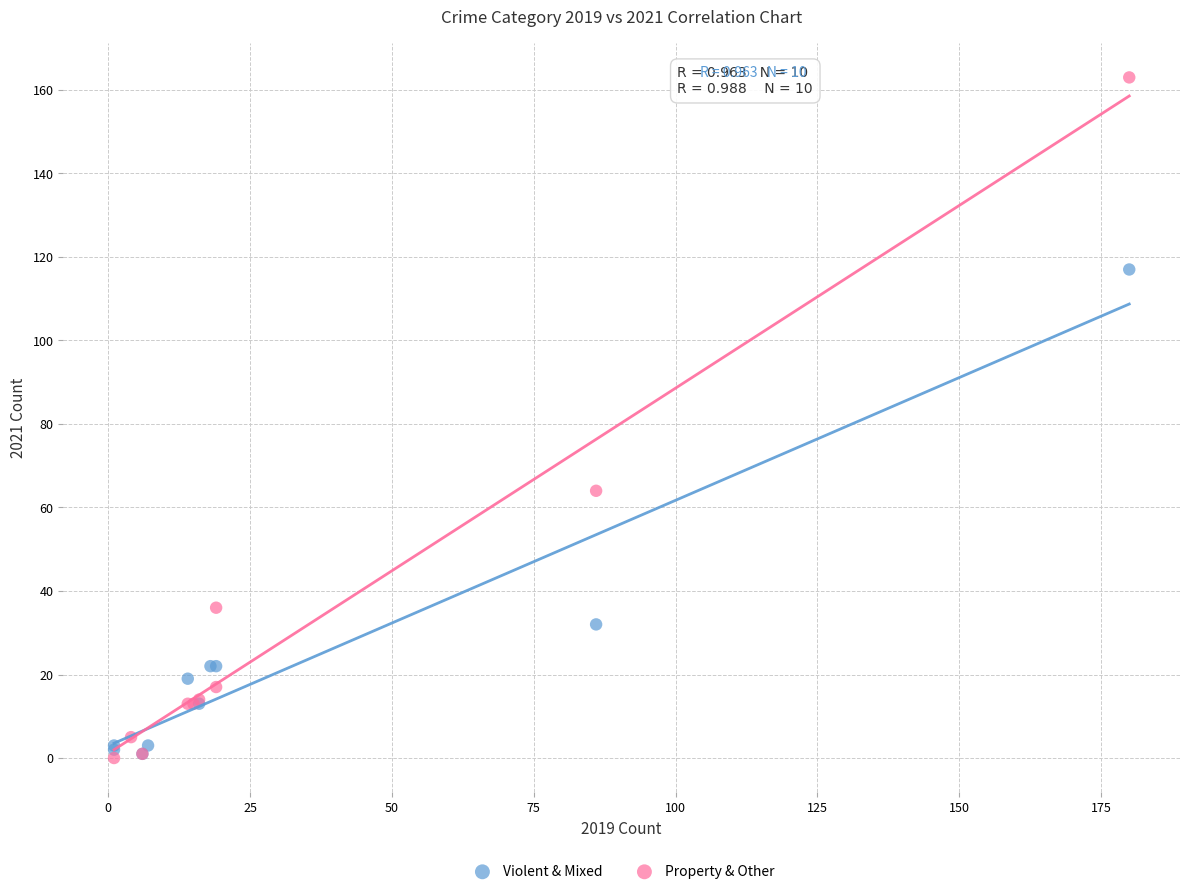

Which series has the largest Y range (max minus min)?

Property & Other